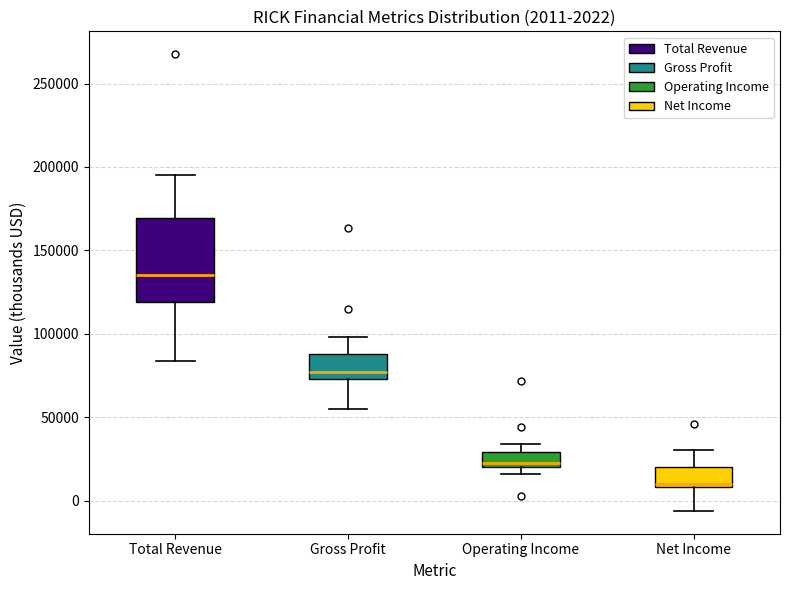

Which box is the tallest, from its lower edge to its upper edge?

Total Revenue